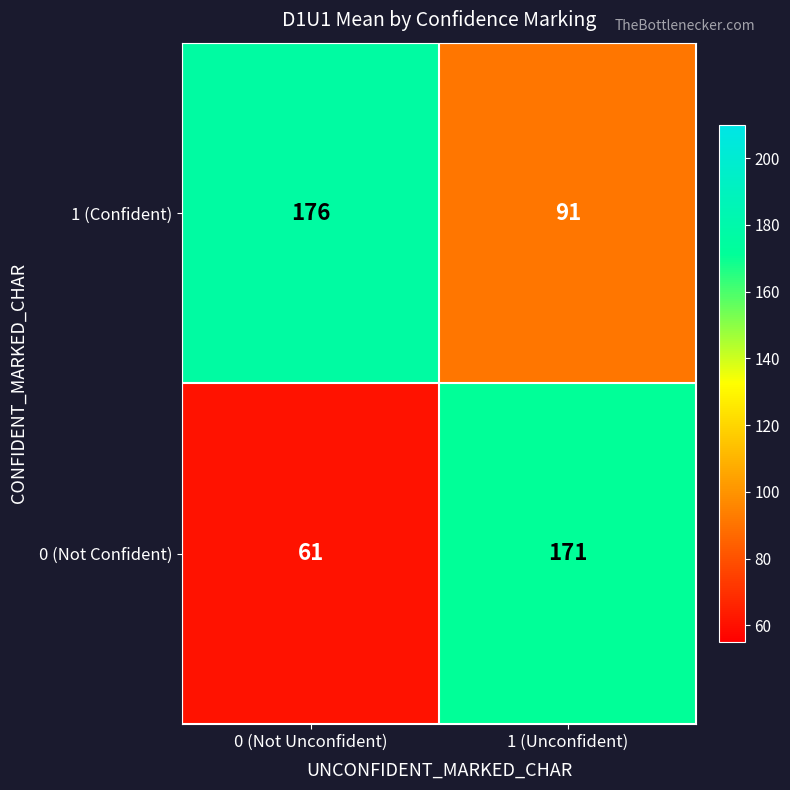

Reading right to left, list all the values displayed in this chart.

1 (Confident): 1 (Unconfident)=91	0 (Not Unconfident)=176
0 (Not Confident): 1 (Unconfident)=171	0 (Not Unconfident)=61